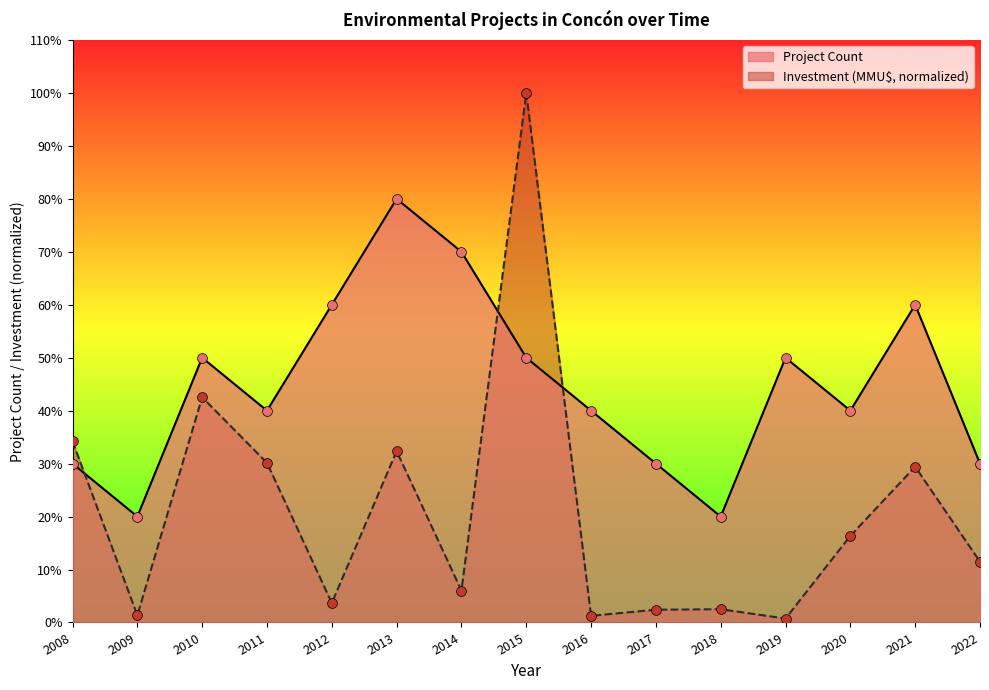

Is the value of Investment (MMU$) at 2017 greater than the value of Project Count at 2019?

No